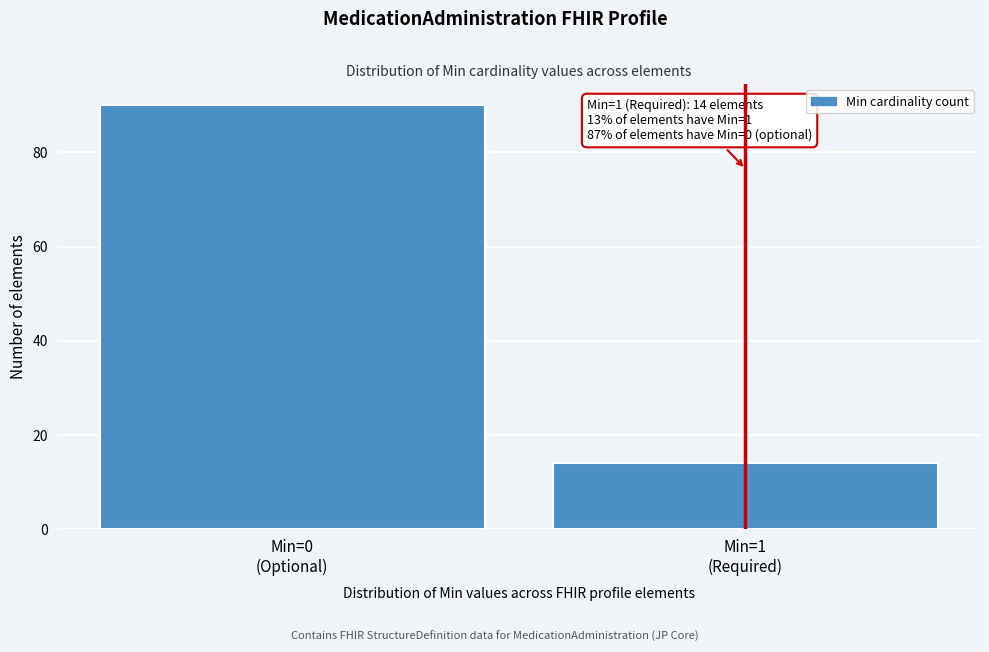

Reading left to right, extract all data points from this chart.

90	14